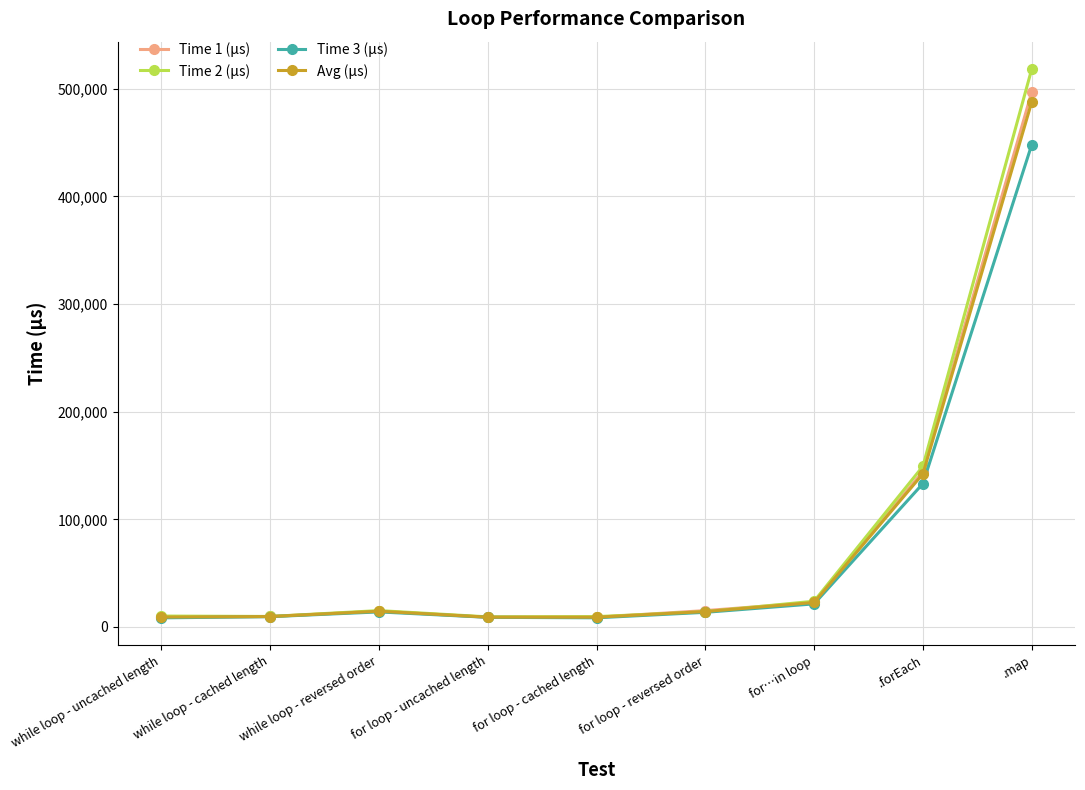

True or false: Time 1 (μs) has more than 2 interior local peaks.

False